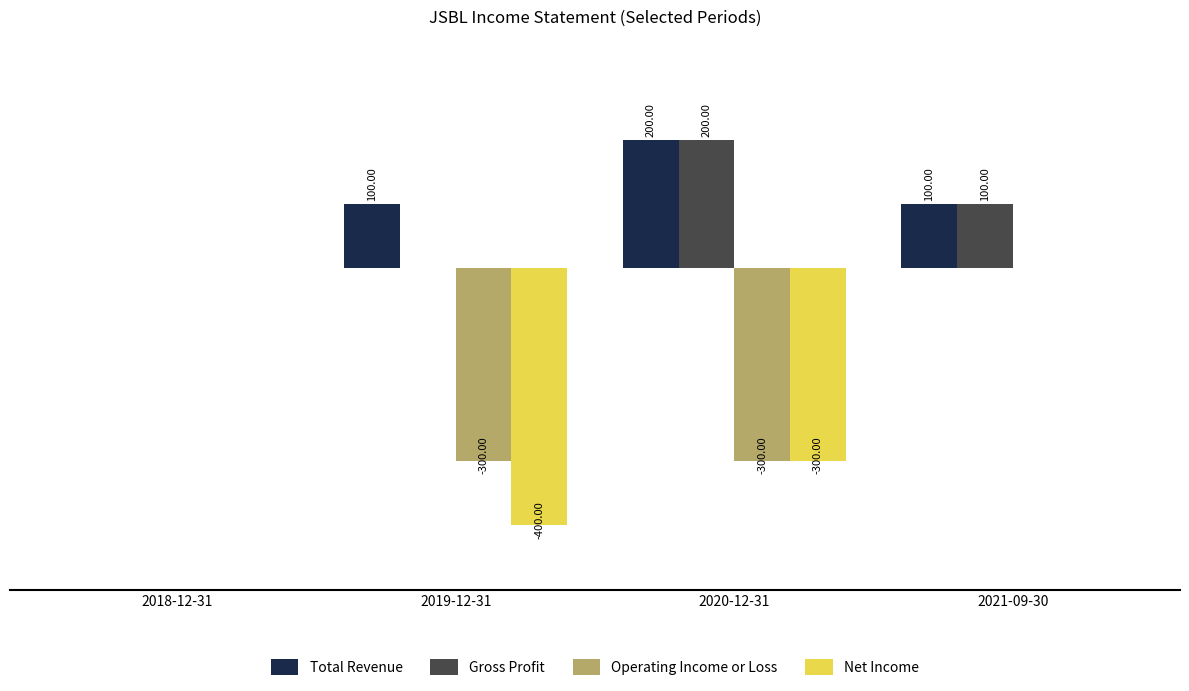

Are the bars grouped side by side (vs. stacked)?

Yes